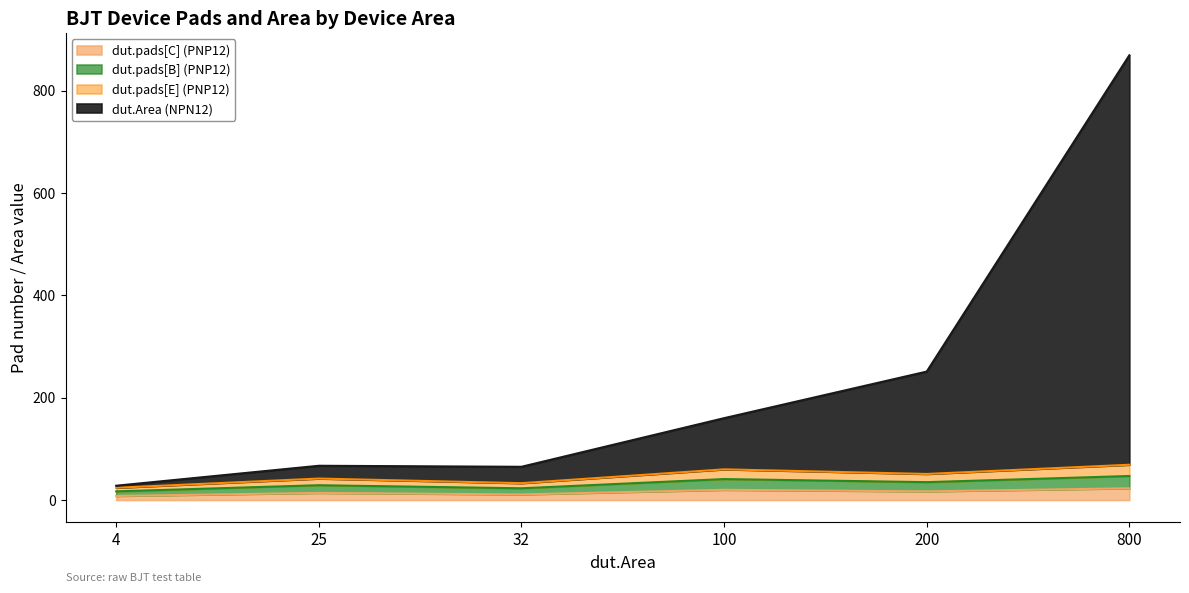

At which category is the sum across all series the highest?

800